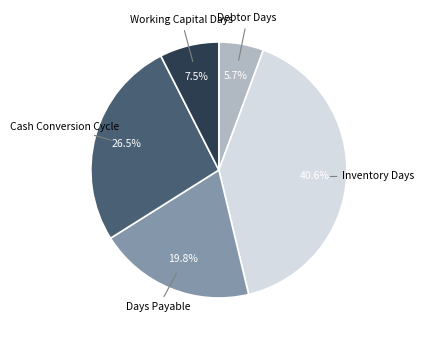

Is there any slice that represents more than half of the pie?

No